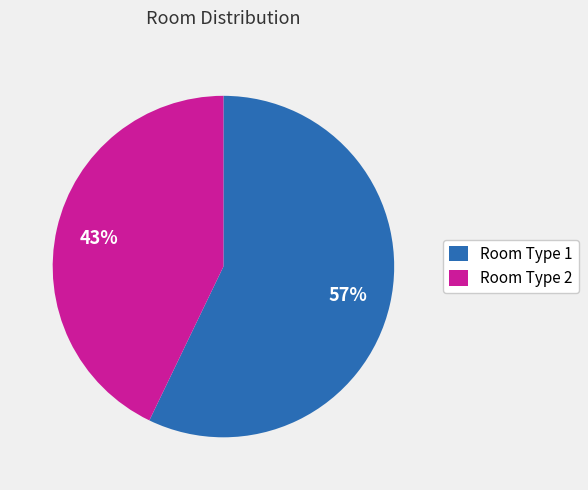

True or false: Room Type 2 accounts for 43% of the total.

True